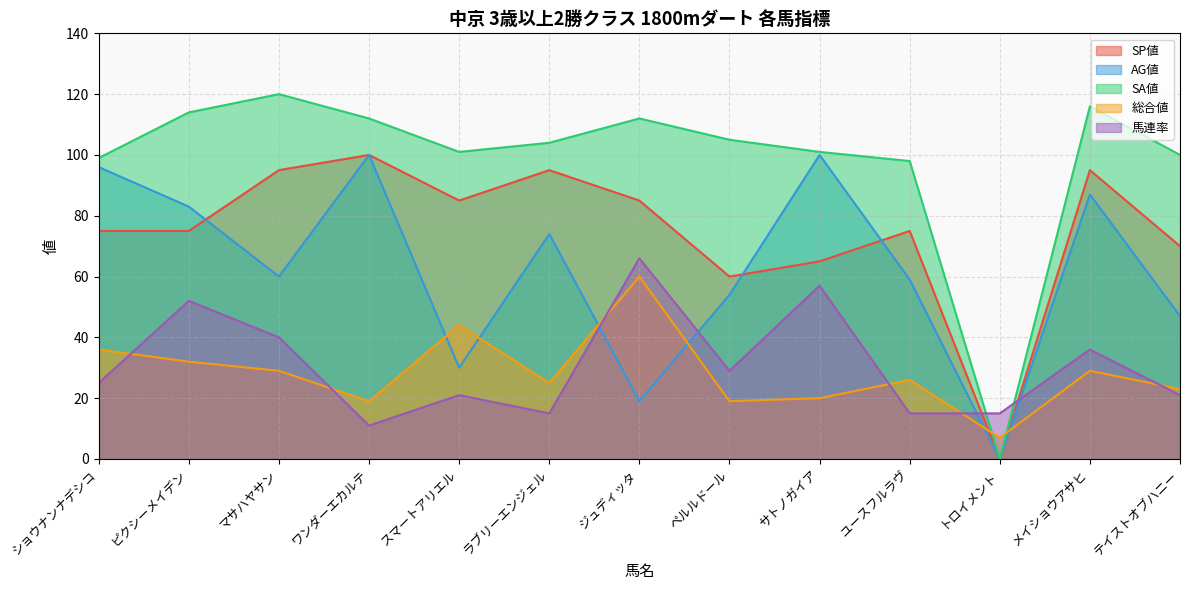

At which category does AG値 reach its first local valley?

マサハヤサン